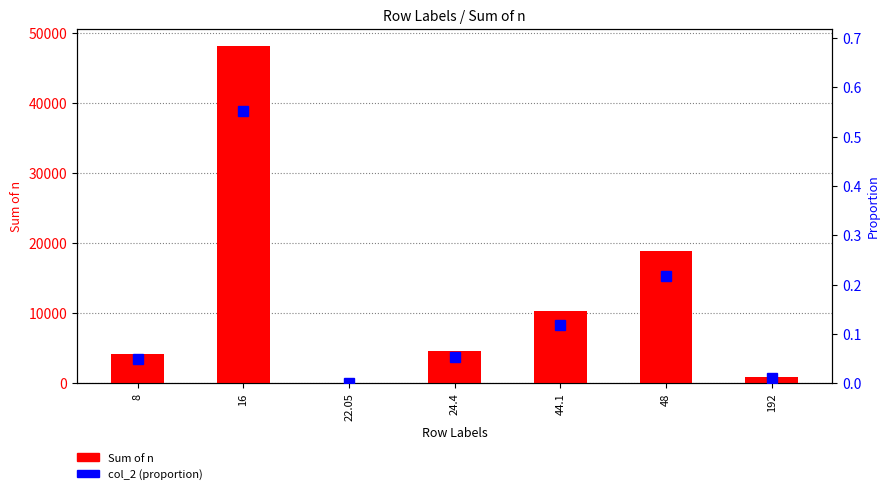

Where is Sum of n nearest to the value 24104?

48